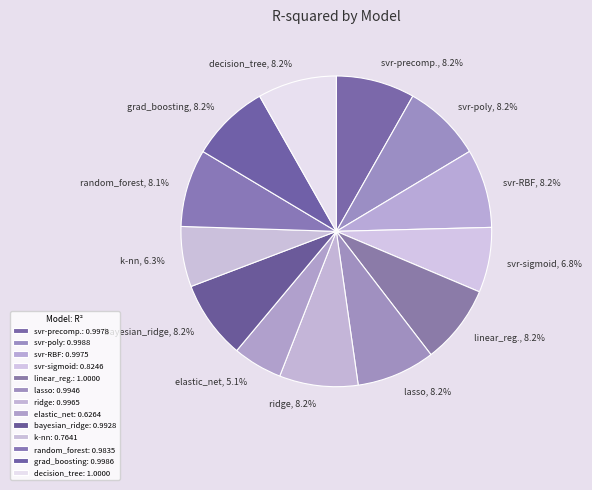

The decision_tree slice represents 1% of the pie. True or false?

False